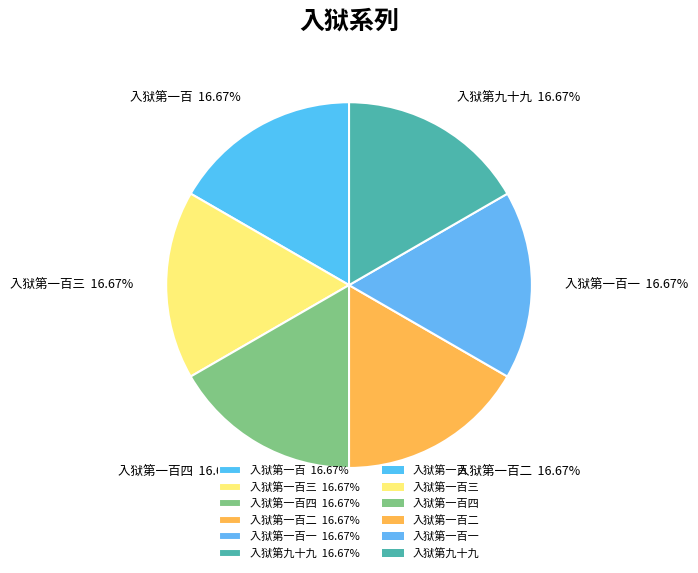

Combined, do 入狱第一百一 16.67% and 入狱第一百三 16.67% account for over 50%?

No